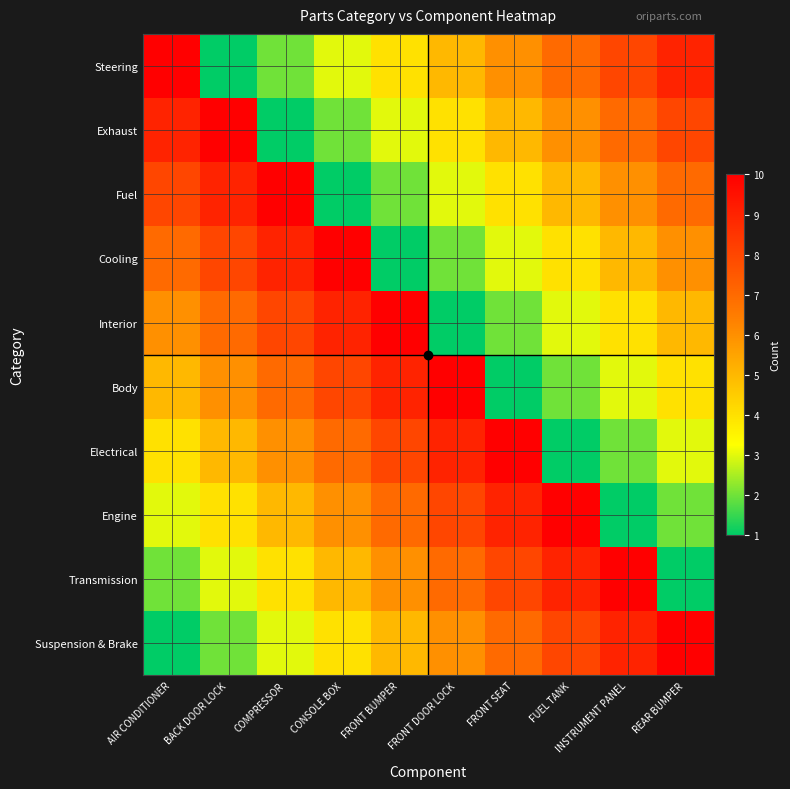

What is the difference between the highest and lowest values at BACK DOOR LOCK?

9